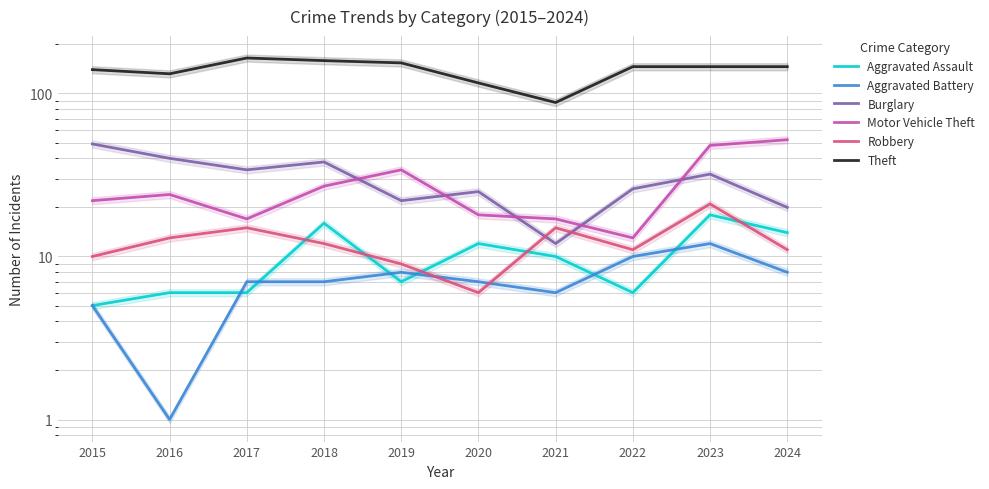

Reading left to right, list all the values displayed in this chart.

Aggravated Assault: 5	6	6	16	7	12	10	6	18	14
Aggravated Battery: 5	1	7	7	8	7	6	10	12	8
Burglary: 49	40	34	38	22	25	12	26	32	20
Motor Vehicle Theft: 22	24	17	27	34	18	17	13	48	52
Robbery: 10	13	15	12	9	6	15	11	21	11
Theft: 140	132	165	159	154	116	88	146	146	146